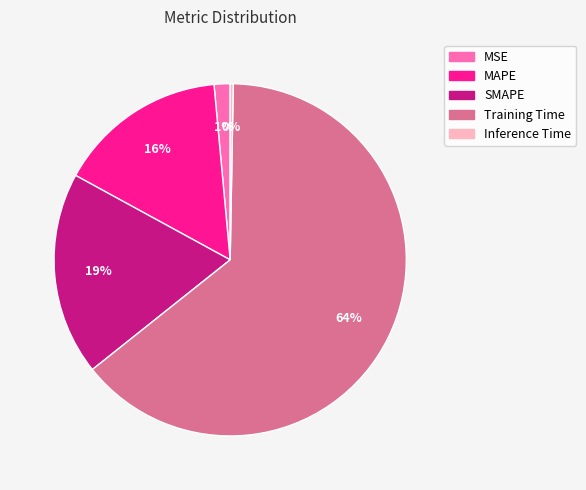

Is it true that MSE is 1% of the pie?

True